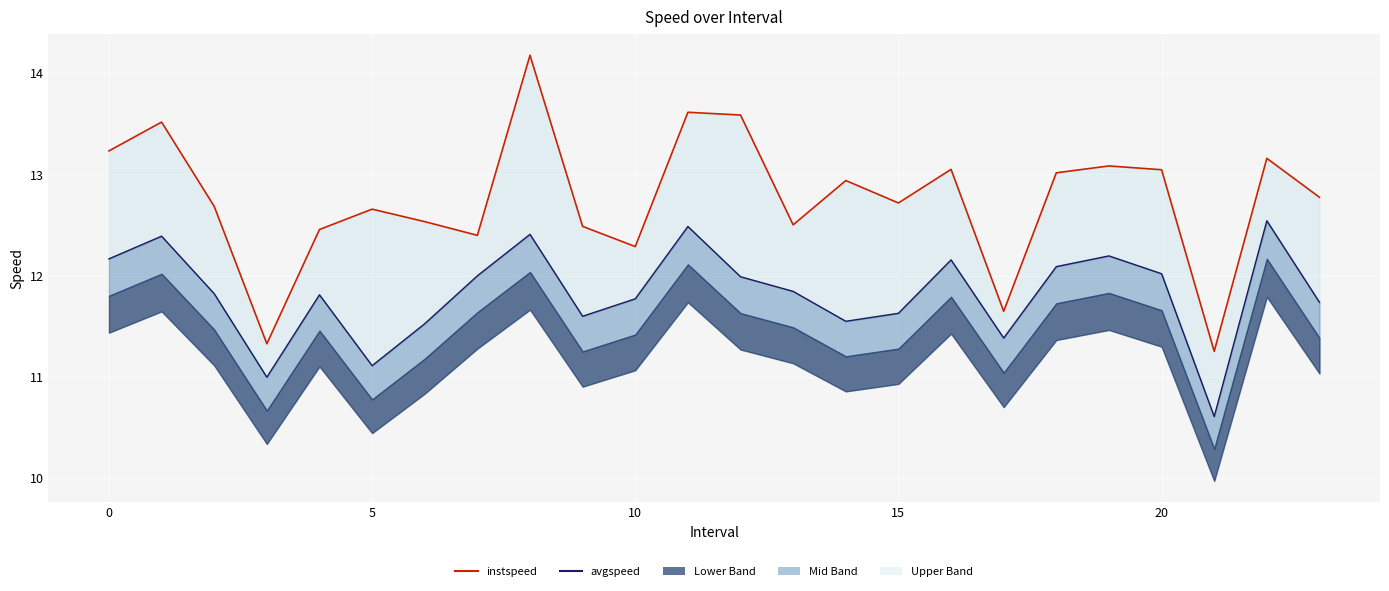

How many data points in instspeed line are less than 12?

3